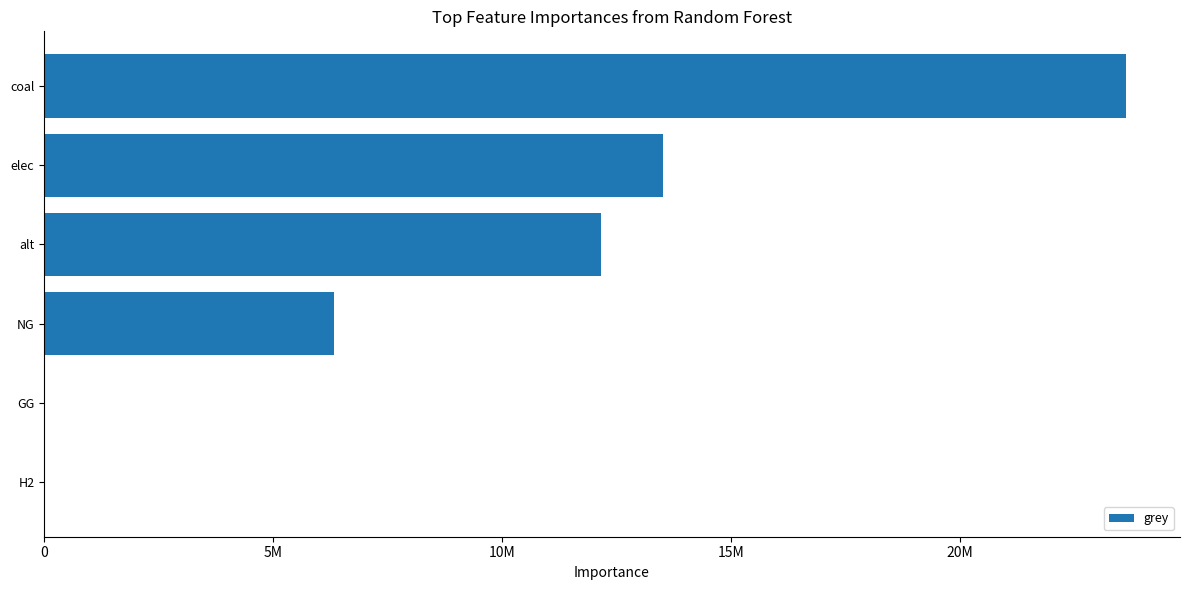

Are the bars horizontal?

Yes